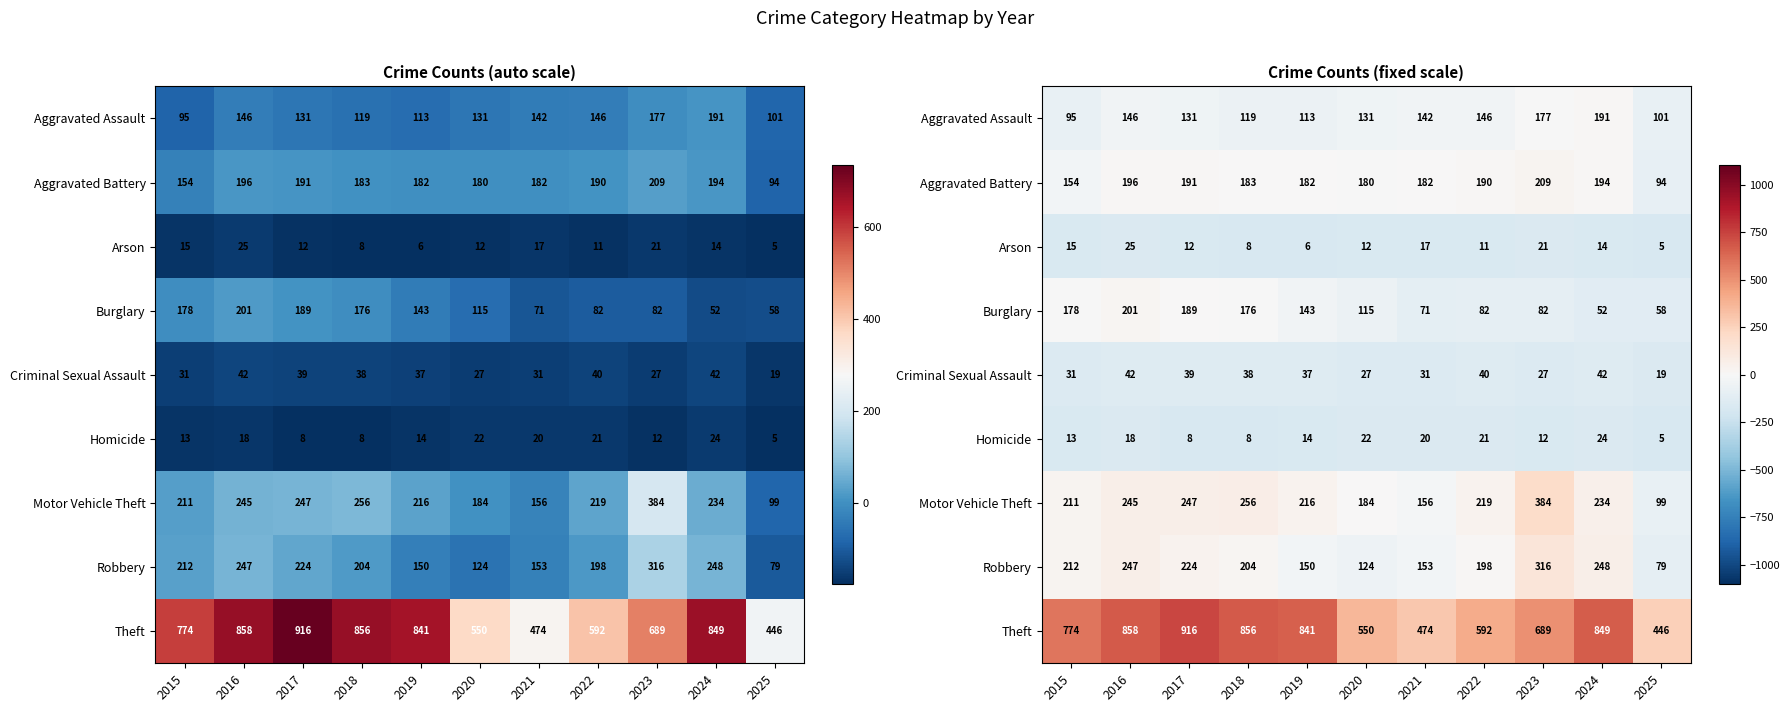

At 2016, list the series in order from largest to smallest.

Theft, Robbery, Motor Vehicle Theft, Burglary, Aggravated Battery, Aggravated Assault, Criminal Sexual Assault, Arson, Homicide